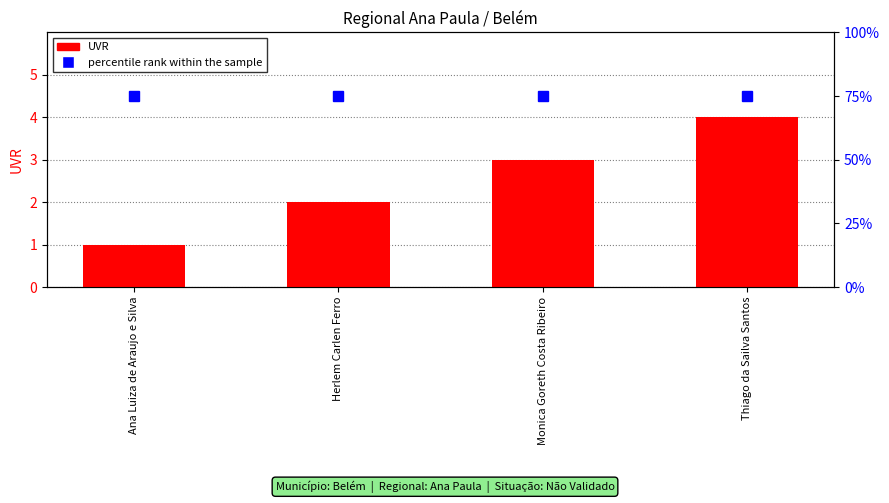

List the series in order of their overall mean, highest first.

percentile rank within the sample, UVR